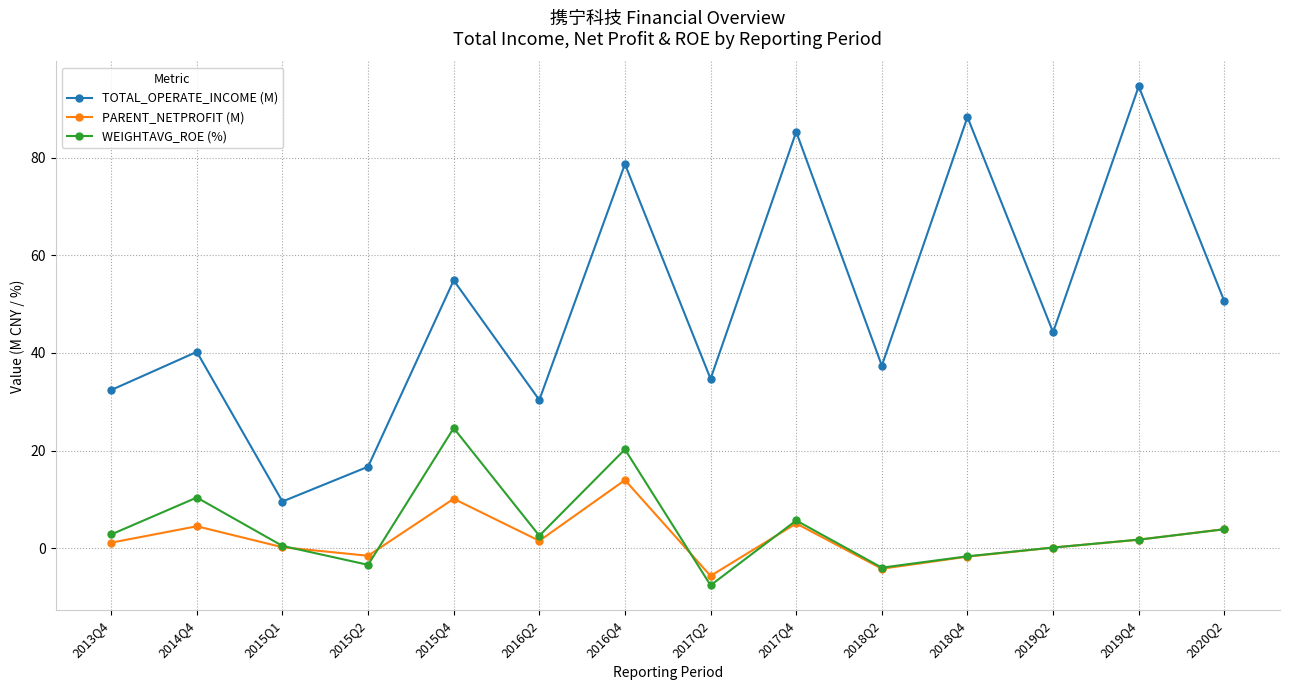

The WEIGHTAVG_ROE (%) series shows 2.6 at 2016Q2. True or false?

True